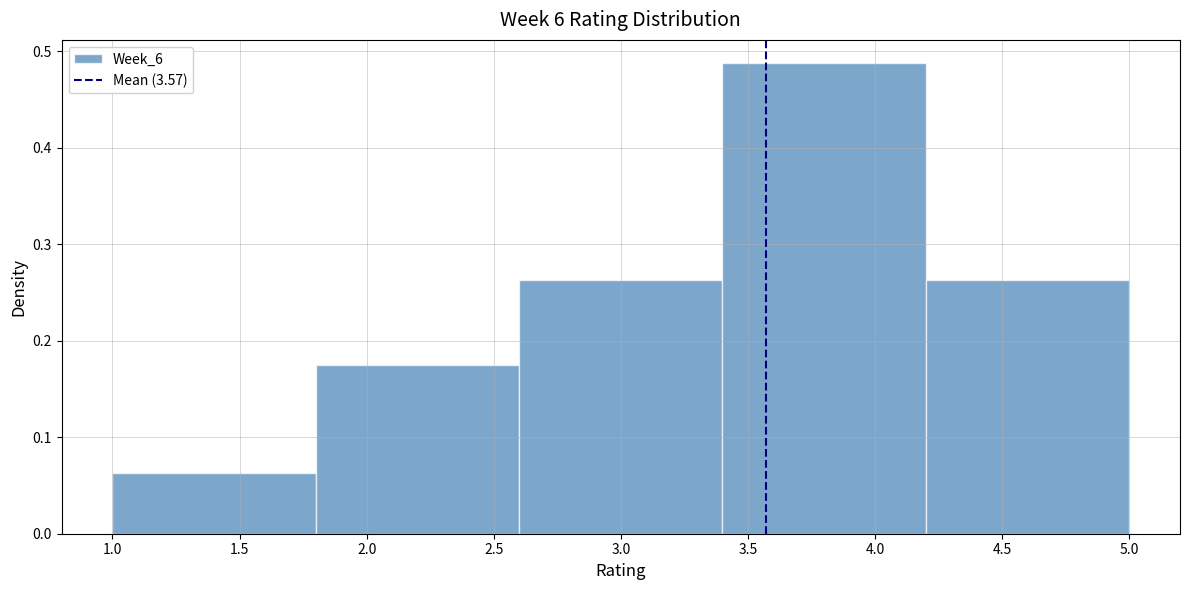

Reading left to right, list every bar in this chart as the range it spans on the x-axis followed by its height. The values are not printed on the chart, so give them approximately, as read against the axis.

1.0 to 1.8: 0.06
1.8 to 2.6: 0.18
2.6 to 3.4: 0.26
3.4 to 4.2: 0.49
4.2 to 5.0: 0.26